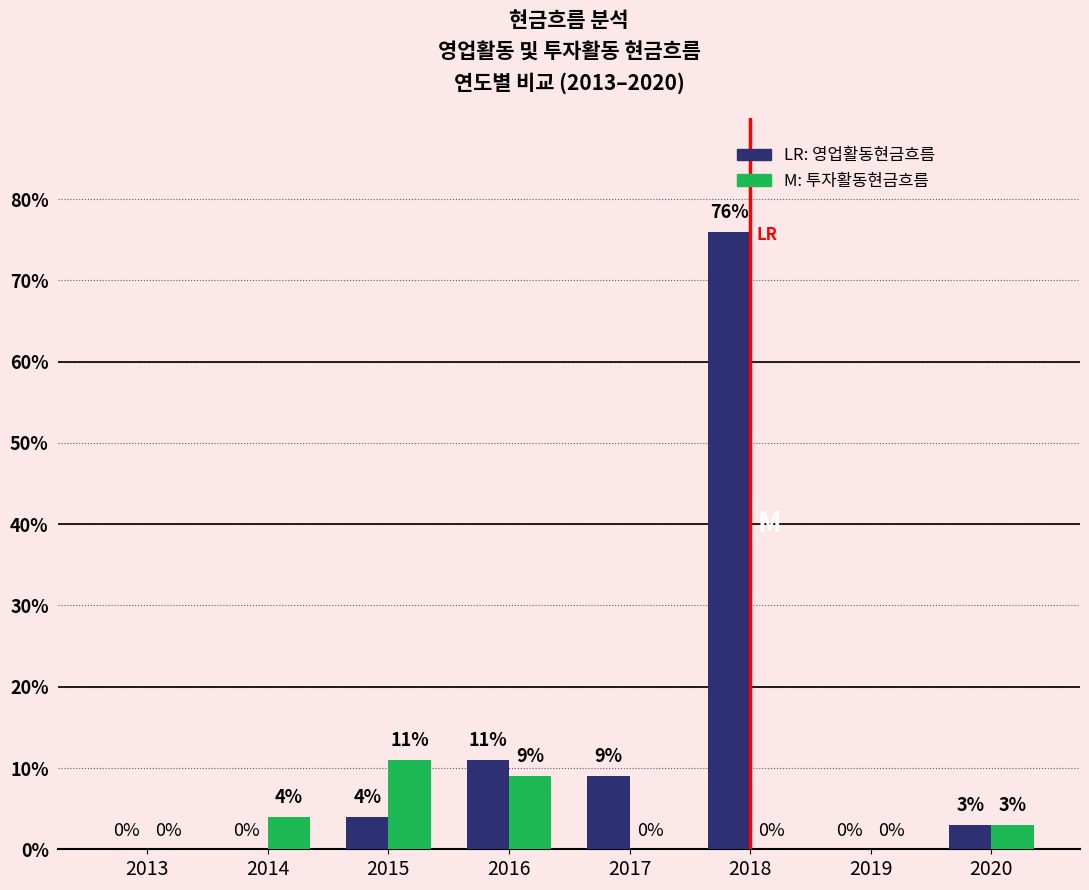

What is the total value across all series at 2014?

4